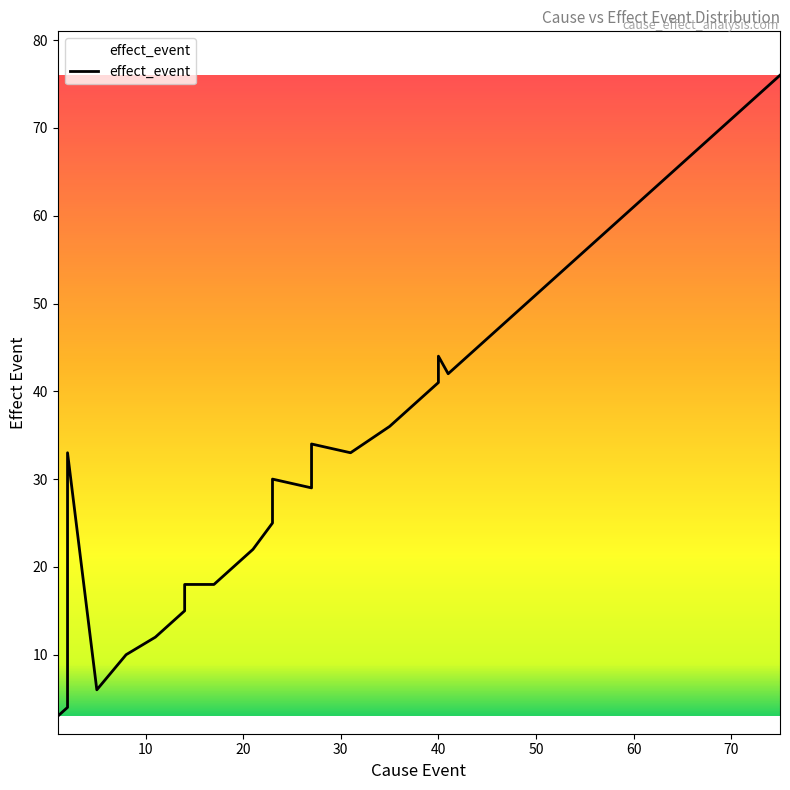

What is the difference between the maximum and minimum values?

73